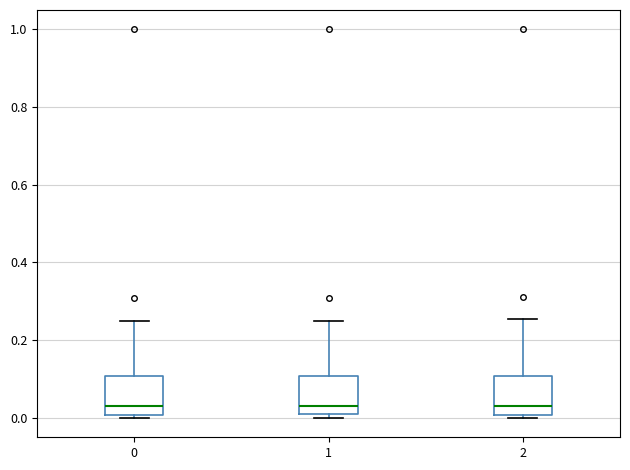

Where is the lower edge of the box at x = 1 on the y-axis? The values are not printed on the chart, so give them approximately, as read against the axis.

0.00